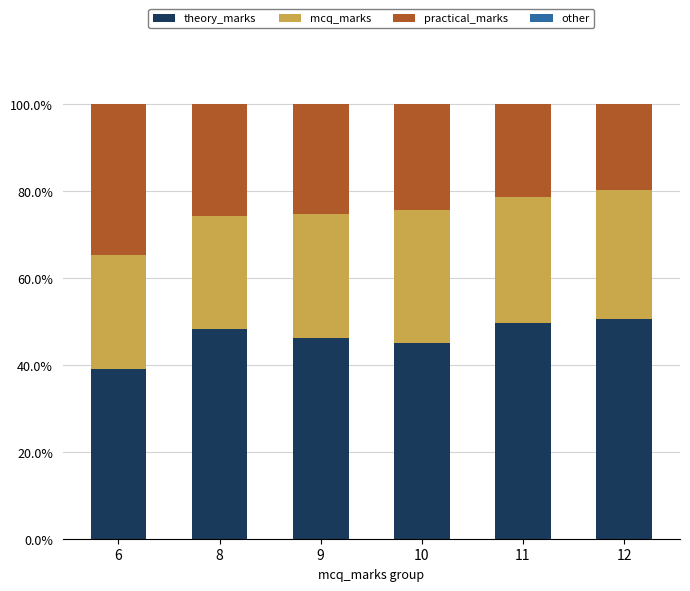

How many categories are shown in the chart?

6